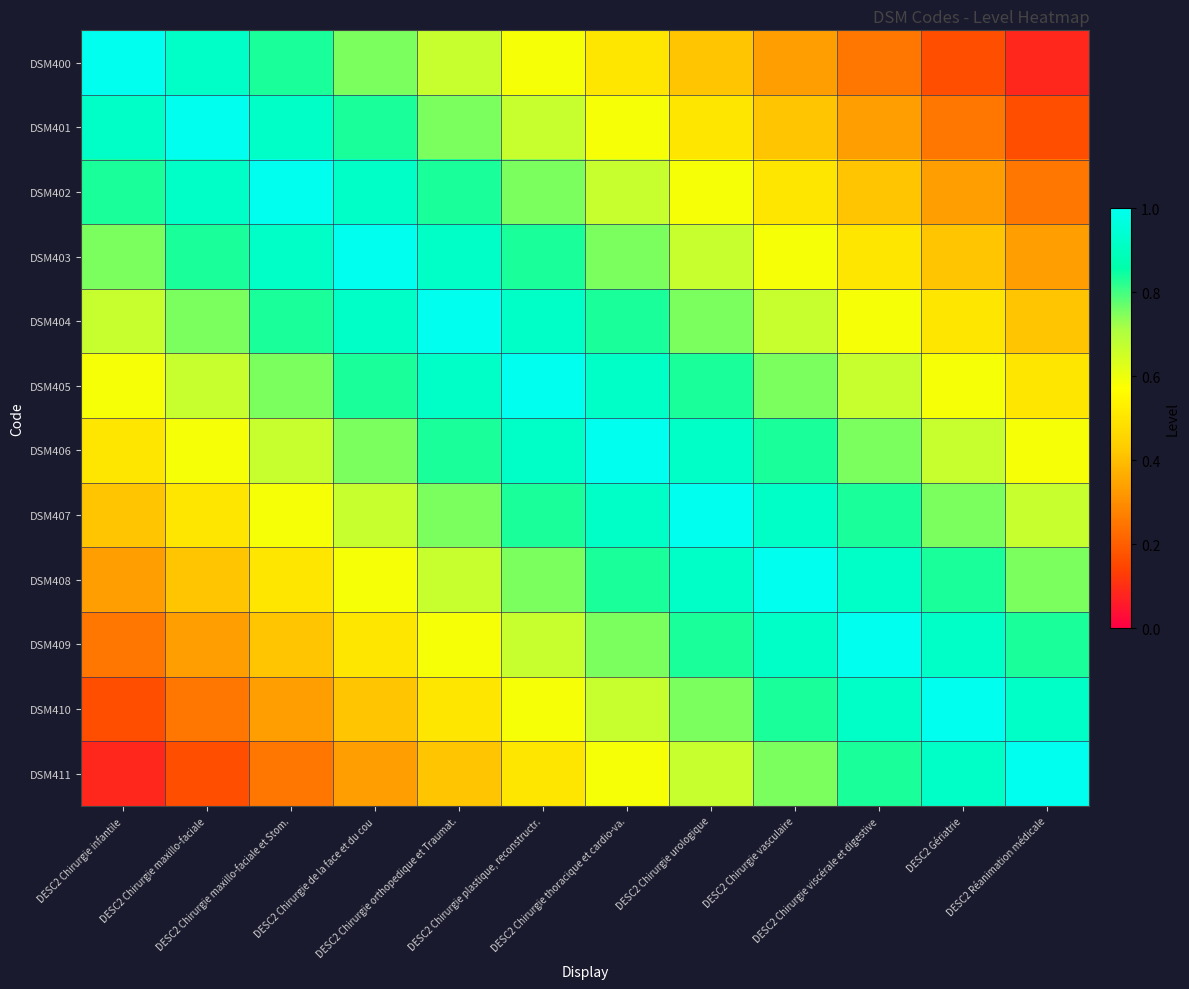

Reading left to right, list all the values displayed in this chart.

DSM400: DESC2 Chirurgie infantile=1.0	DESC2 Chirurgie maxillo-faciale=0.9	DESC2 Chirurgie maxillo-faciale et Stom.=0.8	DESC2 Chirurgie de la face et du cou=0.8	DESC2 Chirurgie orthopedique et Traumat.=0.7	DESC2 Chirurgie plastique, reconstructr.=0.6	DESC2 Chirurgie thoracique et cardio-va.=0.5	DESC2 Chirurgie urologique=0.4	DESC2 Chirurgie vasculaire=0.3	DESC2 Chirurgie viscérale et digestive=0.2	DESC2 Gériatrie=0.2	DESC2 Réanimation médicale=0.1
DSM401: DESC2 Chirurgie infantile=0.9	DESC2 Chirurgie maxillo-faciale=1.0	DESC2 Chirurgie maxillo-faciale et Stom.=0.9	DESC2 Chirurgie de la face et du cou=0.8	DESC2 Chirurgie orthopedique et Traumat.=0.8	DESC2 Chirurgie plastique, reconstructr.=0.7	DESC2 Chirurgie thoracique et cardio-va.=0.6	DESC2 Chirurgie urologique=0.5	DESC2 Chirurgie vasculaire=0.4	DESC2 Chirurgie viscérale et digestive=0.3	DESC2 Gériatrie=0.2	DESC2 Réanimation médicale=0.2
DSM402: DESC2 Chirurgie infantile=0.8	DESC2 Chirurgie maxillo-faciale=0.9	DESC2 Chirurgie maxillo-faciale et Stom.=1.0	DESC2 Chirurgie de la face et du cou=0.9	DESC2 Chirurgie orthopedique et Traumat.=0.8	DESC2 Chirurgie plastique, reconstructr.=0.8	DESC2 Chirurgie thoracique et cardio-va.=0.7	DESC2 Chirurgie urologique=0.6	DESC2 Chirurgie vasculaire=0.5	DESC2 Chirurgie viscérale et digestive=0.4	DESC2 Gériatrie=0.3	DESC2 Réanimation médicale=0.2
DSM403: DESC2 Chirurgie infantile=0.8	DESC2 Chirurgie maxillo-faciale=0.8	DESC2 Chirurgie maxillo-faciale et Stom.=0.9	DESC2 Chirurgie de la face et du cou=1.0	DESC2 Chirurgie orthopedique et Traumat.=0.9	DESC2 Chirurgie plastique, reconstructr.=0.8	DESC2 Chirurgie thoracique et cardio-va.=0.8	DESC2 Chirurgie urologique=0.7	DESC2 Chirurgie vasculaire=0.6	DESC2 Chirurgie viscérale et digestive=0.5	DESC2 Gériatrie=0.4	DESC2 Réanimation médicale=0.3
DSM404: DESC2 Chirurgie infantile=0.7	DESC2 Chirurgie maxillo-faciale=0.8	DESC2 Chirurgie maxillo-faciale et Stom.=0.8	DESC2 Chirurgie de la face et du cou=0.9	DESC2 Chirurgie orthopedique et Traumat.=1.0	DESC2 Chirurgie plastique, reconstructr.=0.9	DESC2 Chirurgie thoracique et cardio-va.=0.8	DESC2 Chirurgie urologique=0.8	DESC2 Chirurgie vasculaire=0.7	DESC2 Chirurgie viscérale et digestive=0.6	DESC2 Gériatrie=0.5	DESC2 Réanimation médicale=0.4
DSM405: DESC2 Chirurgie infantile=0.6	DESC2 Chirurgie maxillo-faciale=0.7	DESC2 Chirurgie maxillo-faciale et Stom.=0.8	DESC2 Chirurgie de la face et du cou=0.8	DESC2 Chirurgie orthopedique et Traumat.=0.9	DESC2 Chirurgie plastique, reconstructr.=1.0	DESC2 Chirurgie thoracique et cardio-va.=0.9	DESC2 Chirurgie urologique=0.8	DESC2 Chirurgie vasculaire=0.8	DESC2 Chirurgie viscérale et digestive=0.7	DESC2 Gériatrie=0.6	DESC2 Réanimation médicale=0.5
DSM406: DESC2 Chirurgie infantile=0.5	DESC2 Chirurgie maxillo-faciale=0.6	DESC2 Chirurgie maxillo-faciale et Stom.=0.7	DESC2 Chirurgie de la face et du cou=0.8	DESC2 Chirurgie orthopedique et Traumat.=0.8	DESC2 Chirurgie plastique, reconstructr.=0.9	DESC2 Chirurgie thoracique et cardio-va.=1.0	DESC2 Chirurgie urologique=0.9	DESC2 Chirurgie vasculaire=0.8	DESC2 Chirurgie viscérale et digestive=0.8	DESC2 Gériatrie=0.7	DESC2 Réanimation médicale=0.6
DSM407: DESC2 Chirurgie infantile=0.4	DESC2 Chirurgie maxillo-faciale=0.5	DESC2 Chirurgie maxillo-faciale et Stom.=0.6	DESC2 Chirurgie de la face et du cou=0.7	DESC2 Chirurgie orthopedique et Traumat.=0.8	DESC2 Chirurgie plastique, reconstructr.=0.8	DESC2 Chirurgie thoracique et cardio-va.=0.9	DESC2 Chirurgie urologique=1.0	DESC2 Chirurgie vasculaire=0.9	DESC2 Chirurgie viscérale et digestive=0.8	DESC2 Gériatrie=0.8	DESC2 Réanimation médicale=0.7
DSM408: DESC2 Chirurgie infantile=0.3	DESC2 Chirurgie maxillo-faciale=0.4	DESC2 Chirurgie maxillo-faciale et Stom.=0.5	DESC2 Chirurgie de la face et du cou=0.6	DESC2 Chirurgie orthopedique et Traumat.=0.7	DESC2 Chirurgie plastique, reconstructr.=0.8	DESC2 Chirurgie thoracique et cardio-va.=0.8	DESC2 Chirurgie urologique=0.9	DESC2 Chirurgie vasculaire=1.0	DESC2 Chirurgie viscérale et digestive=0.9	DESC2 Gériatrie=0.8	DESC2 Réanimation médicale=0.8
DSM409: DESC2 Chirurgie infantile=0.2	DESC2 Chirurgie maxillo-faciale=0.3	DESC2 Chirurgie maxillo-faciale et Stom.=0.4	DESC2 Chirurgie de la face et du cou=0.5	DESC2 Chirurgie orthopedique et Traumat.=0.6	DESC2 Chirurgie plastique, reconstructr.=0.7	DESC2 Chirurgie thoracique et cardio-va.=0.8	DESC2 Chirurgie urologique=0.8	DESC2 Chirurgie vasculaire=0.9	DESC2 Chirurgie viscérale et digestive=1.0	DESC2 Gériatrie=0.9	DESC2 Réanimation médicale=0.8
DSM410: DESC2 Chirurgie infantile=0.2	DESC2 Chirurgie maxillo-faciale=0.2	DESC2 Chirurgie maxillo-faciale et Stom.=0.3	DESC2 Chirurgie de la face et du cou=0.4	DESC2 Chirurgie orthopedique et Traumat.=0.5	DESC2 Chirurgie plastique, reconstructr.=0.6	DESC2 Chirurgie thoracique et cardio-va.=0.7	DESC2 Chirurgie urologique=0.8	DESC2 Chirurgie vasculaire=0.8	DESC2 Chirurgie viscérale et digestive=0.9	DESC2 Gériatrie=1.0	DESC2 Réanimation médicale=0.9
DSM411: DESC2 Chirurgie infantile=0.1	DESC2 Chirurgie maxillo-faciale=0.2	DESC2 Chirurgie maxillo-faciale et Stom.=0.2	DESC2 Chirurgie de la face et du cou=0.3	DESC2 Chirurgie orthopedique et Traumat.=0.4	DESC2 Chirurgie plastique, reconstructr.=0.5	DESC2 Chirurgie thoracique et cardio-va.=0.6	DESC2 Chirurgie urologique=0.7	DESC2 Chirurgie vasculaire=0.8	DESC2 Chirurgie viscérale et digestive=0.8	DESC2 Gériatrie=0.9	DESC2 Réanimation médicale=1.0